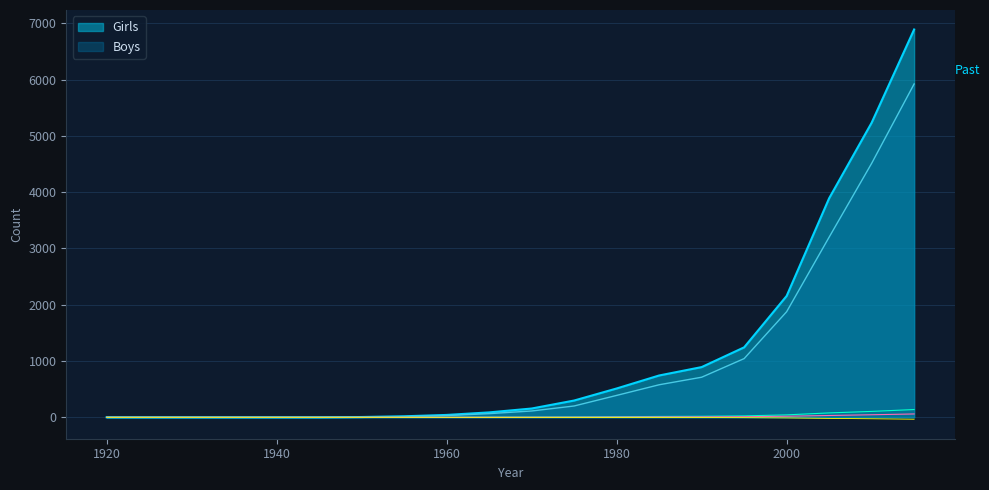

Read the Boys value at 2000, to the nearest 50.

1900